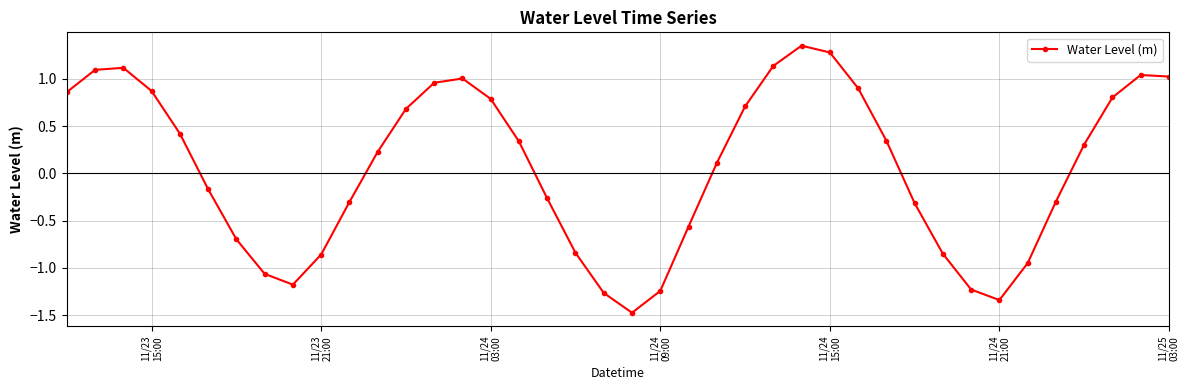

Is this an area chart (filled region under the line)?

No